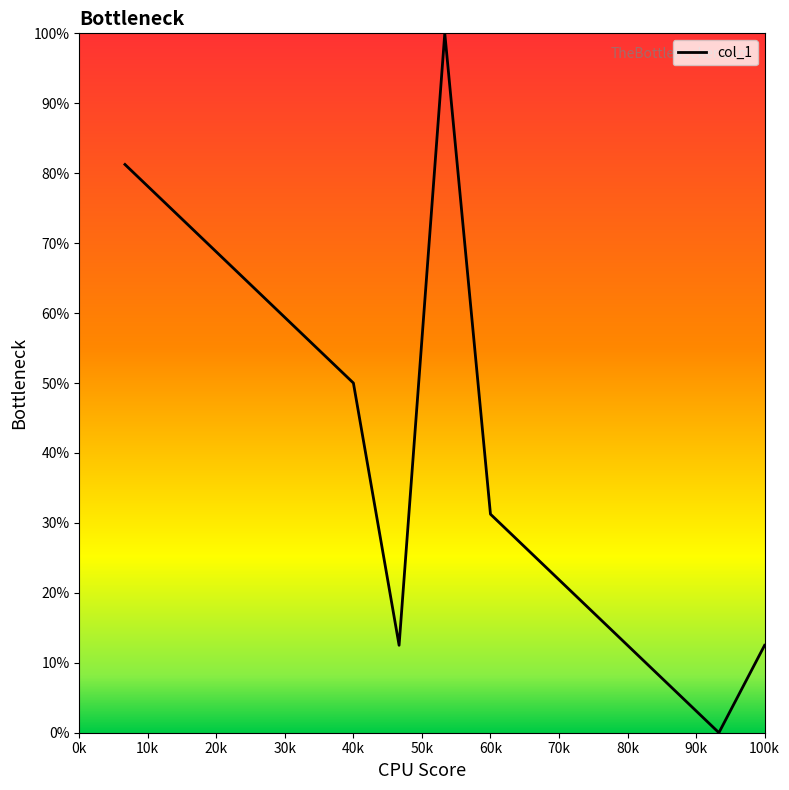

What is the difference between the maximum and minimum values?

100.0